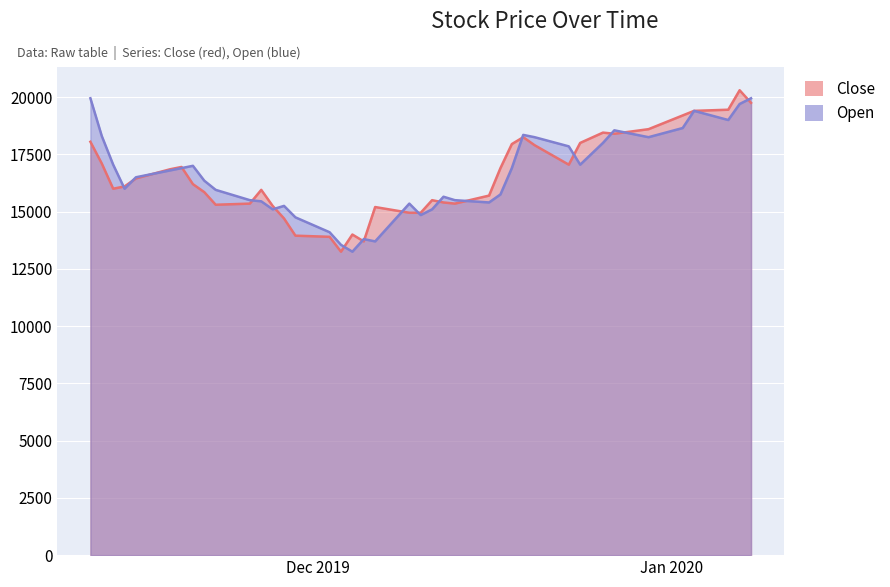

How many interior local valleys does the Open series have?

9